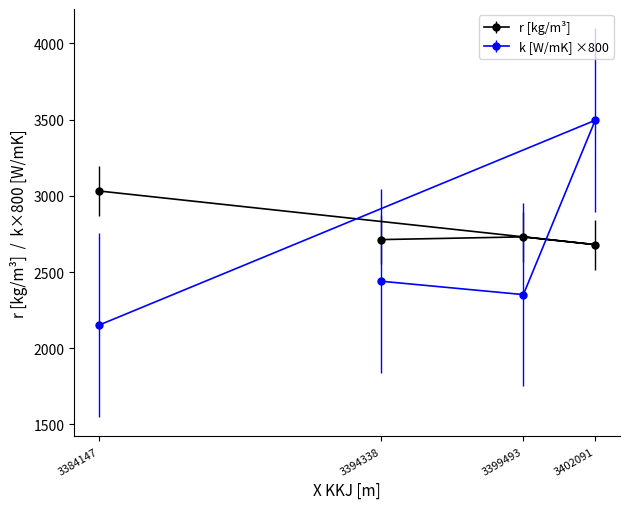

Which has a higher value, 3399493 or 3384147?

3384147